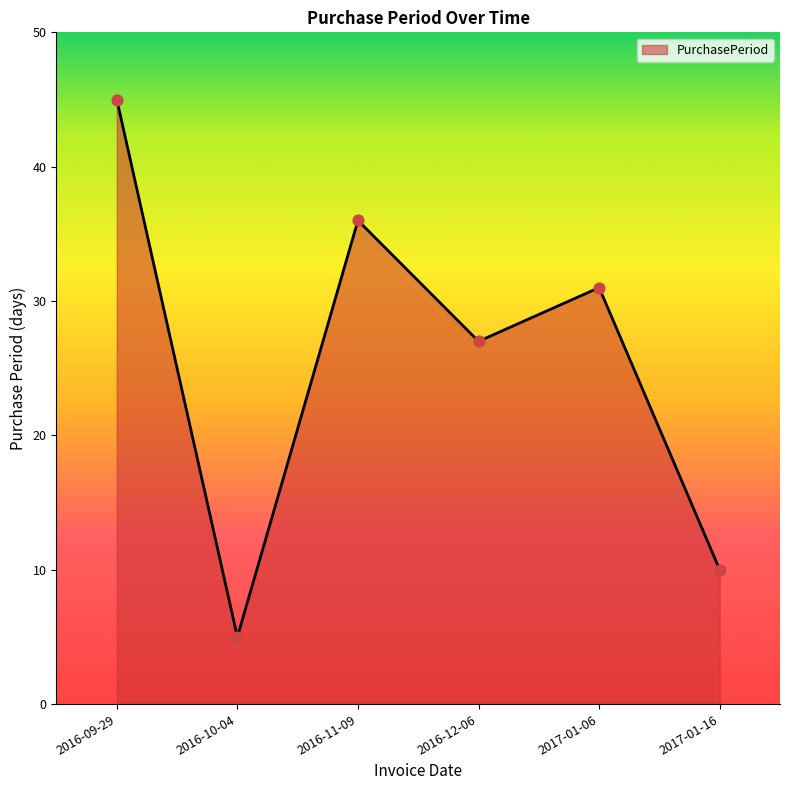

Approximately how many times larger is the value at 2016-10-04 compared to 2016-09-29?

0.1